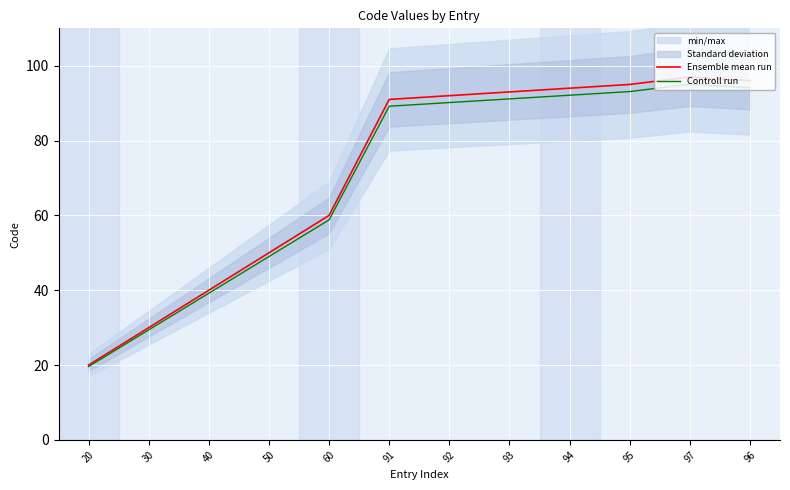

How many values in the Controll run series are below 90?

6